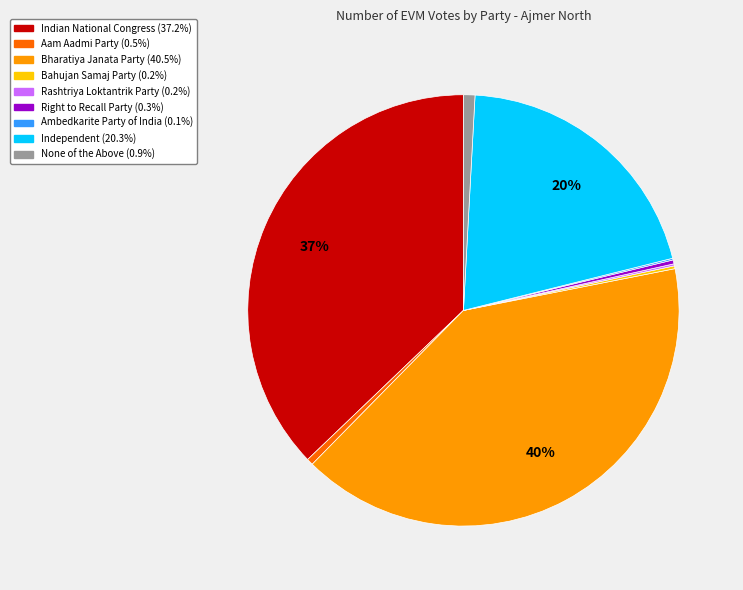

Which slice is the largest?

Bharatiya Janata Party